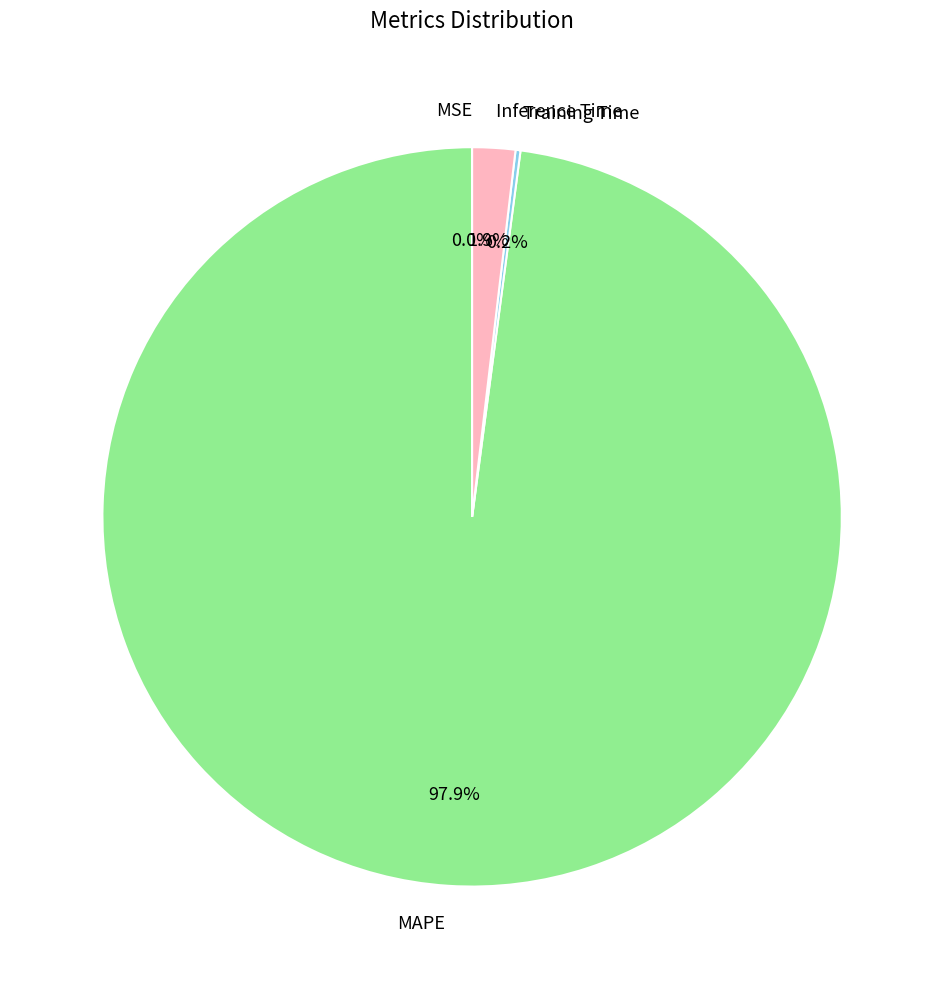

What percentage do Inference Time and MAPE together represent?

99.8%